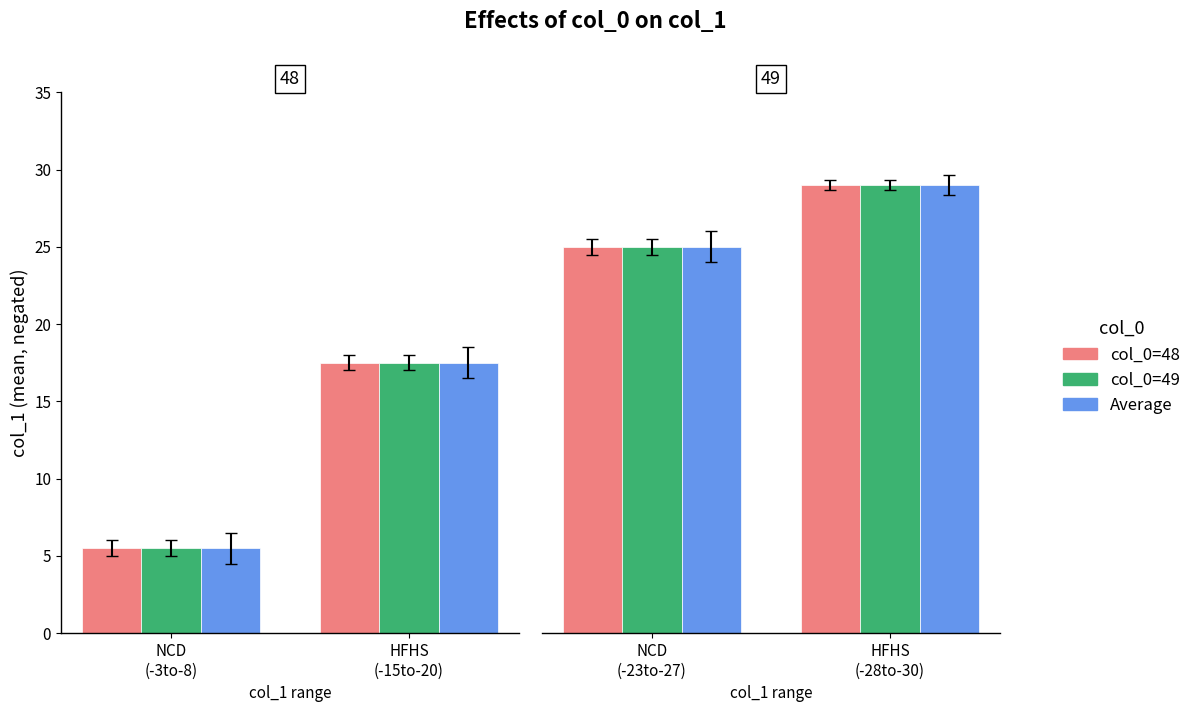

Between NCD (-23to-27) and HFHS (-28to-30), which series saw the biggest shift?

col_0=48